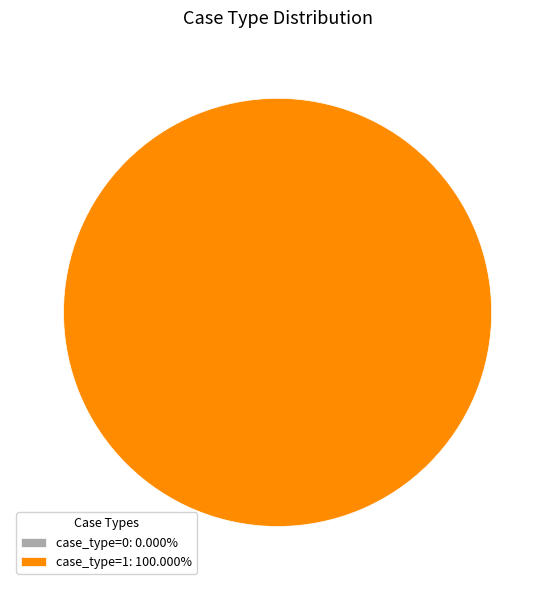

How many slices are in this pie chart?

2